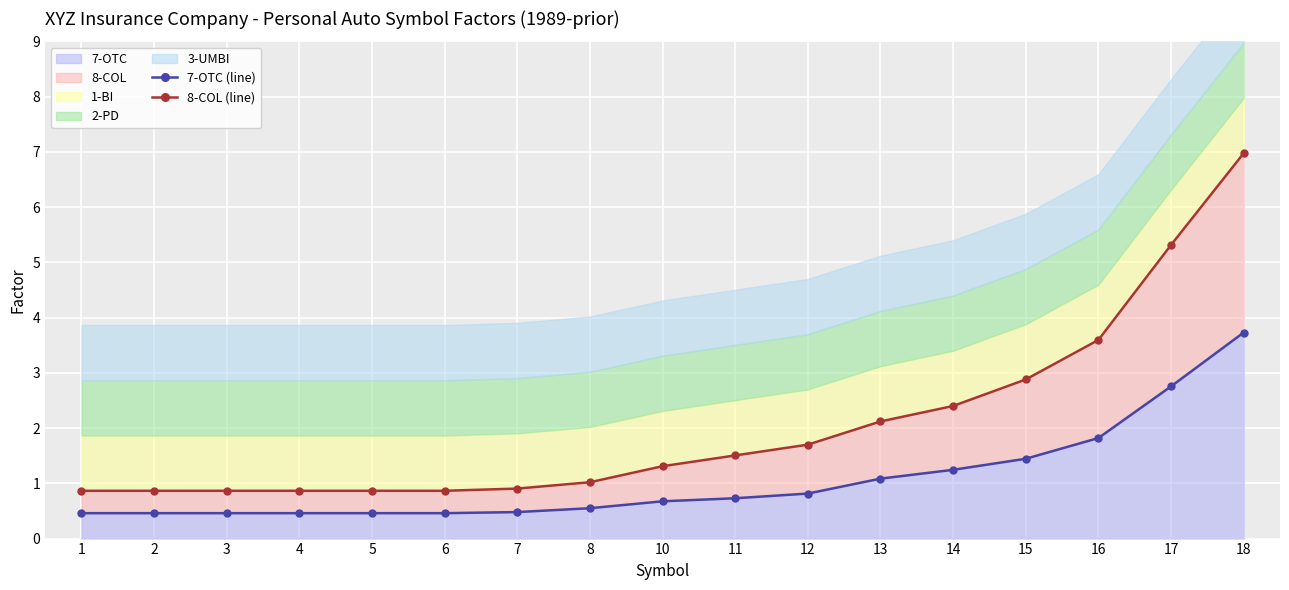

The 7-OTC (line) series shows 0.4 at 16. True or false?

False